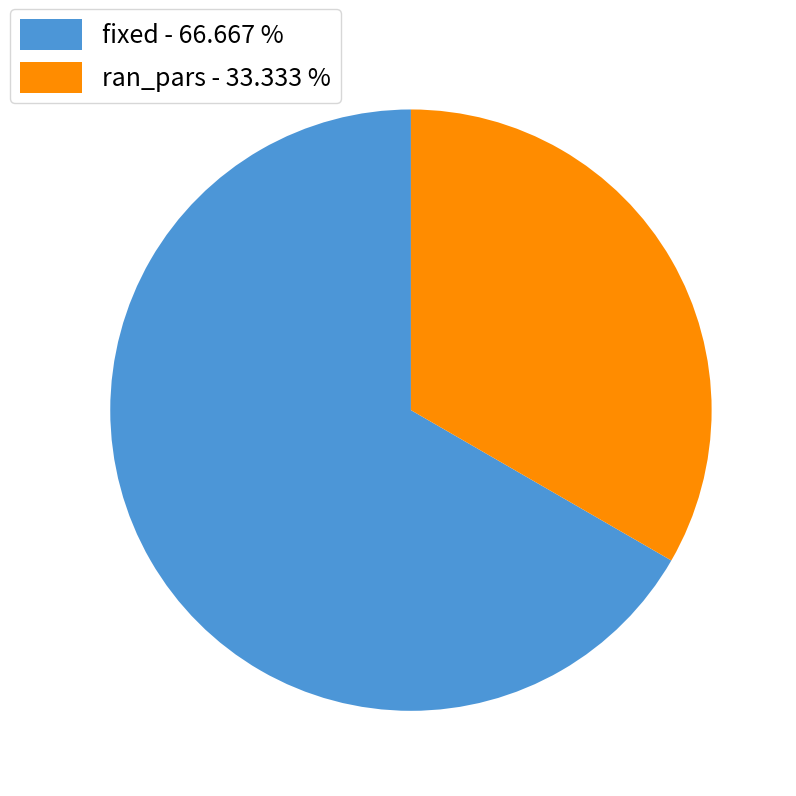

Combined, do fixed - 66.667 % and ran_pars - 33.333 % account for over 50%?

Yes